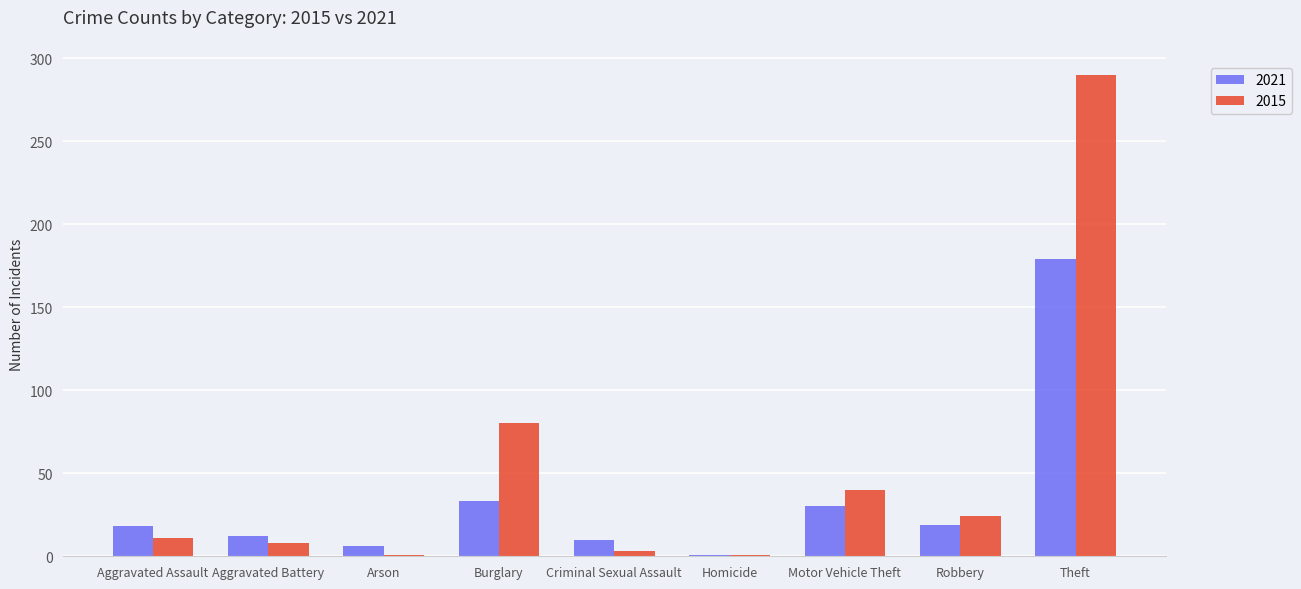

List the series in order of their overall mean, highest first.

2015, 2021